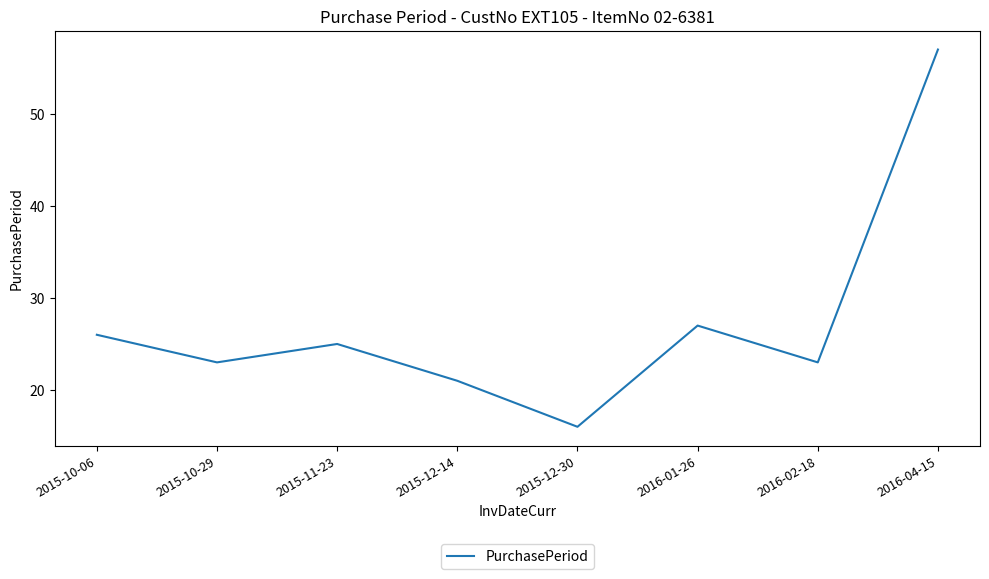

What position from the right is 2016-01-26?

3